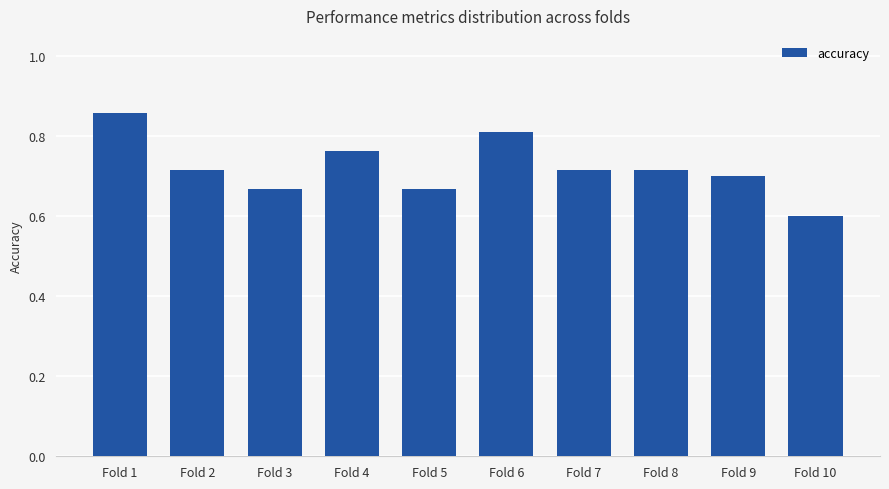

How many values are between 0 and 1?

10